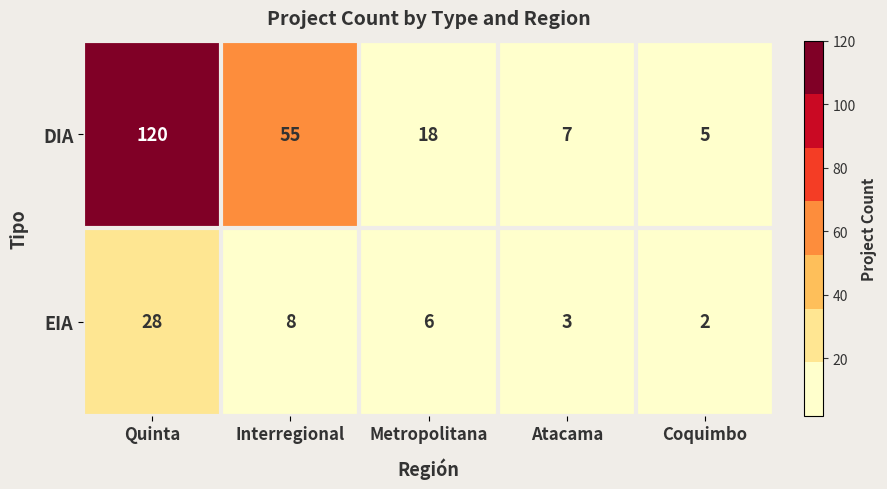

Which label corresponds to the smallest value in the chart?

Coquimbo